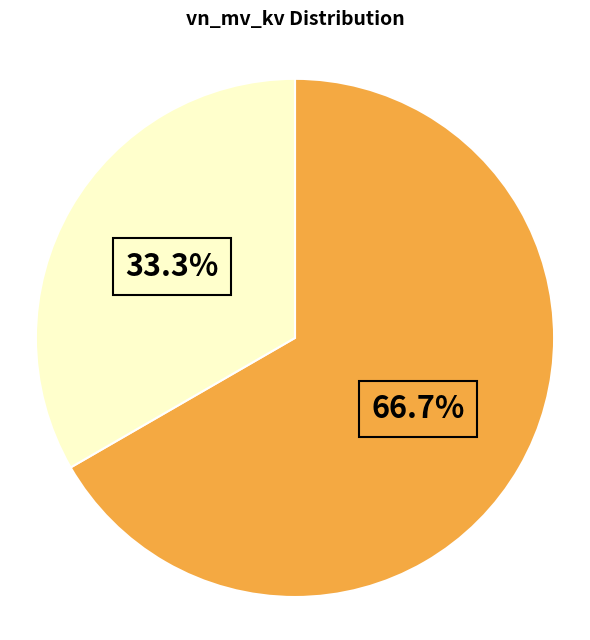

To the nearest percent, what is the difference between the largest and smallest slice percentages?

33%